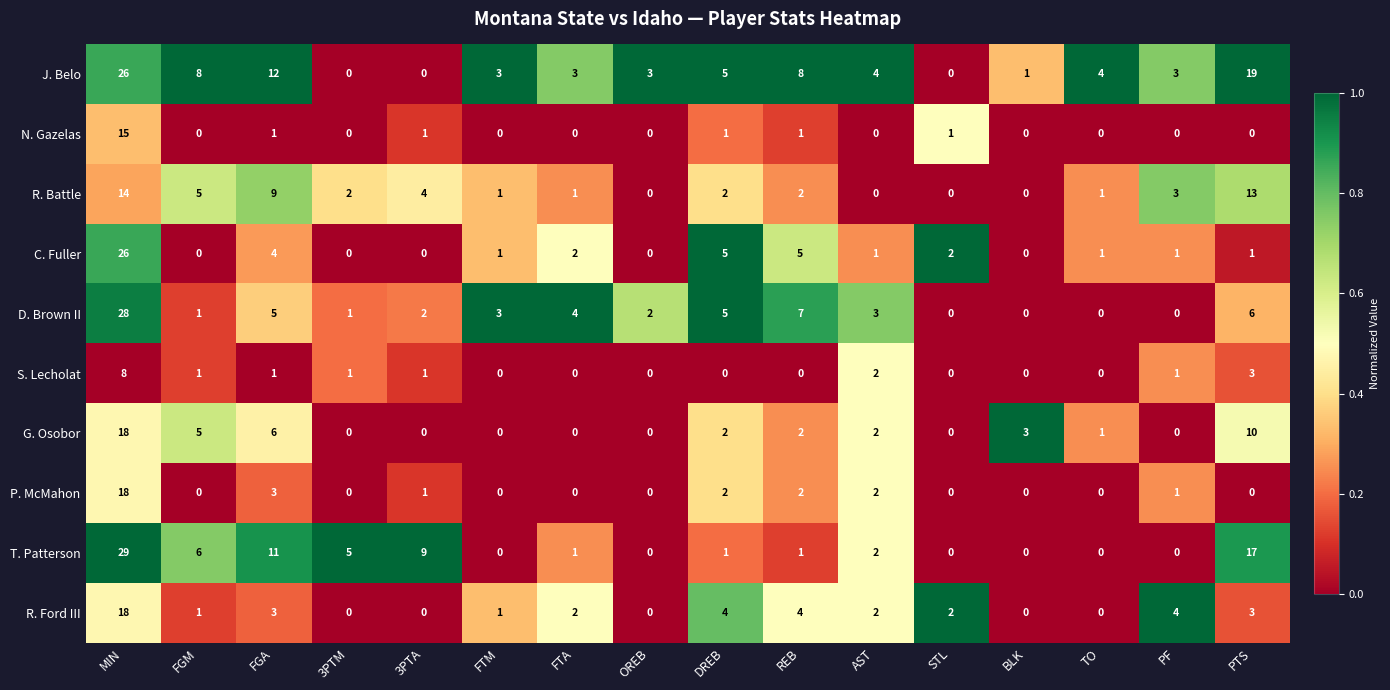

At which category is the sum across all series the highest?

MIN